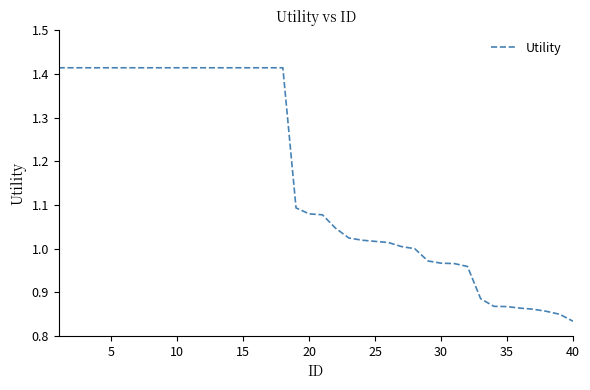

What is the value of the 29th point from the left?

1.0